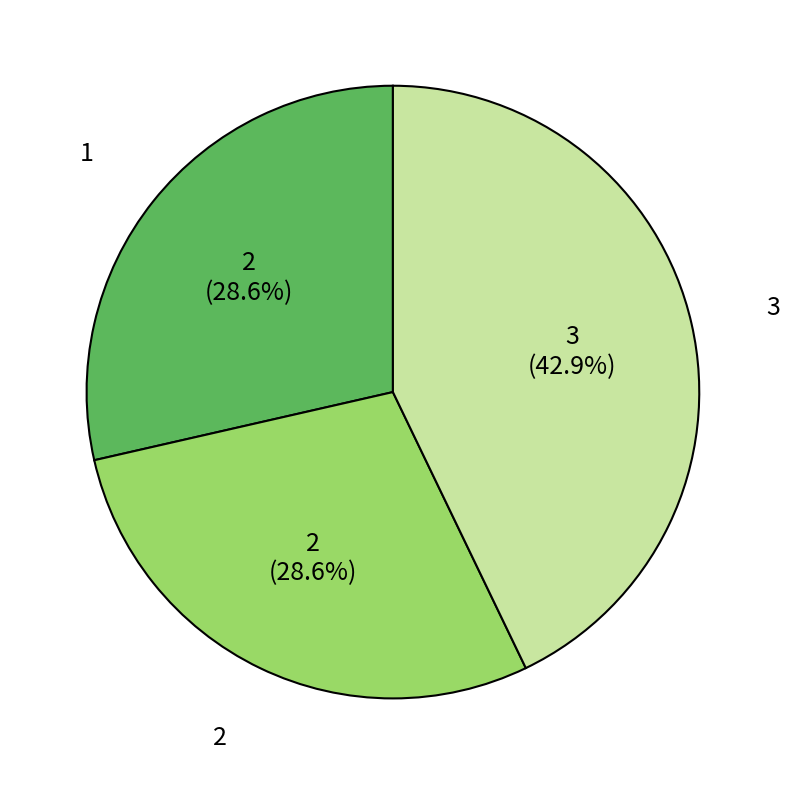

The 1 slice represents 40% of the pie. True or false?

False